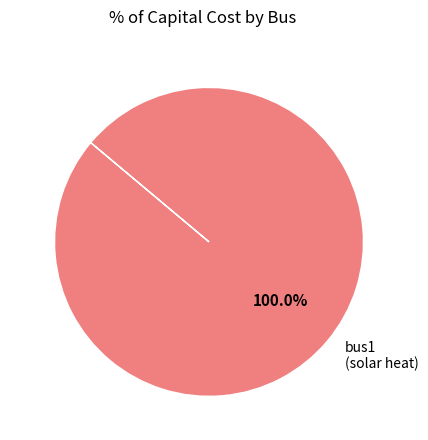

Which category accounts for the majority?

bus1 (solar heat)